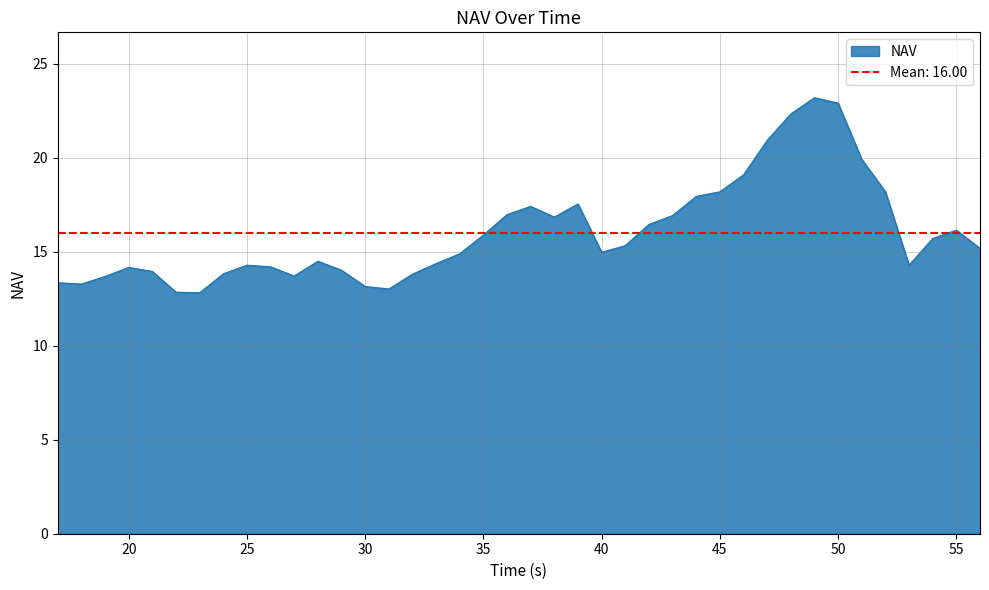

What is the difference between the maximum and minimum values?

10.4